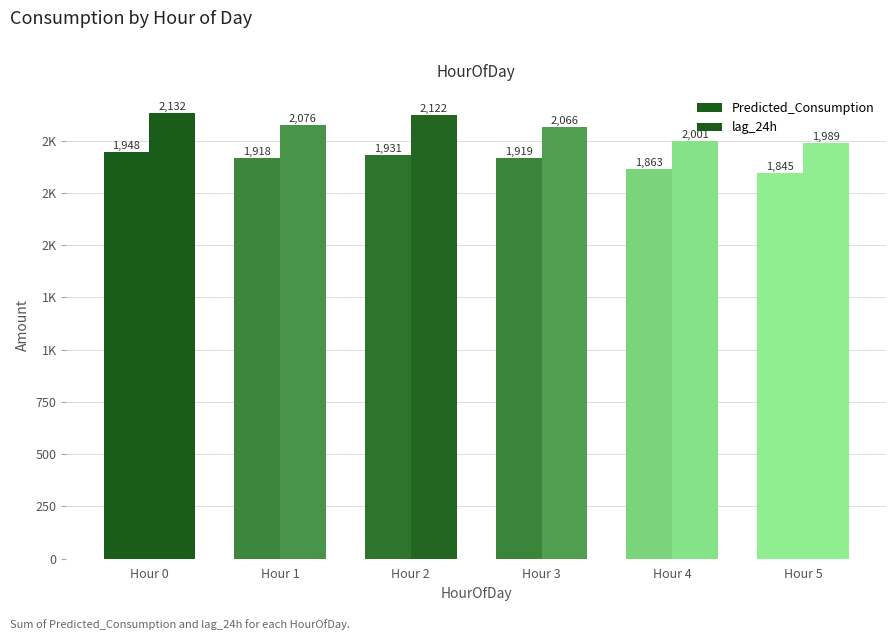

What is the difference between the second highest and second lowest values in the lag_24h series?

121.0